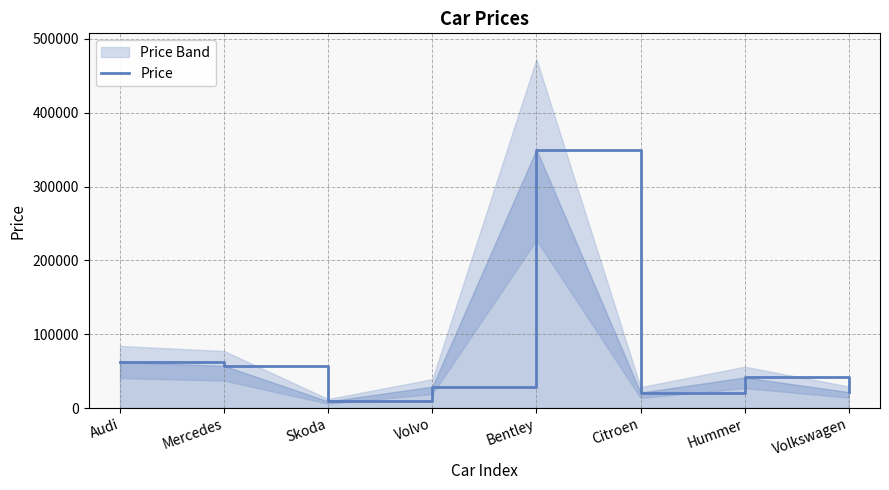

What is the ratio of the value at Volkswagen to the value at Hummer?

0.5